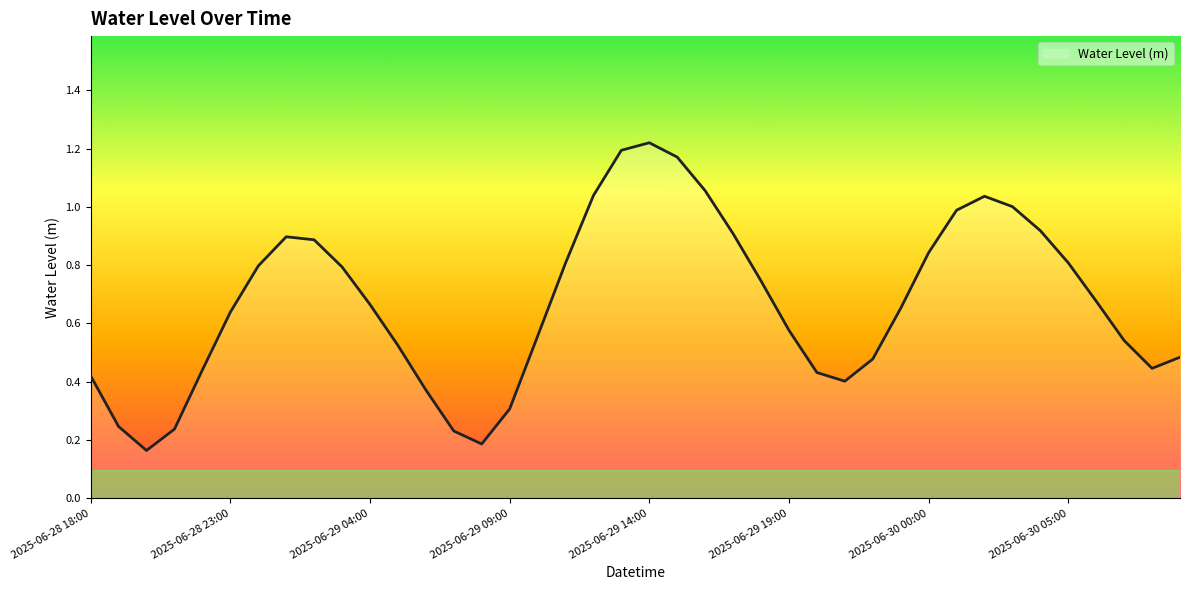

How many series are shown in this chart?

1